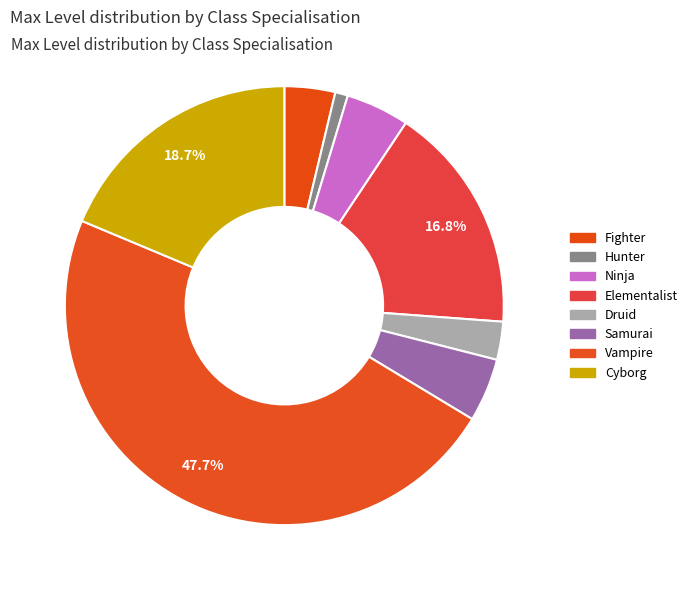

How many segments does this pie chart have?

8